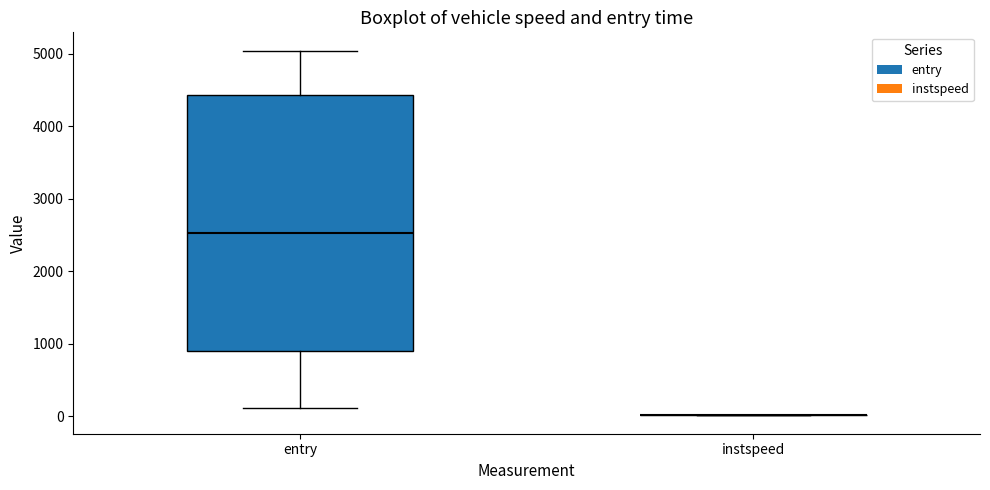

Reading left to right, read every box against the y-axis: the position of its median line, the range the box covers, and the ends of its whiskers. The values are not printed on the chart, so give them approximately, as read against the axis.

entry: median 2500, box 900 to 4400, whiskers 100 to 5000
instspeed: box collapsed to a line at 0, whiskers 0 to 0